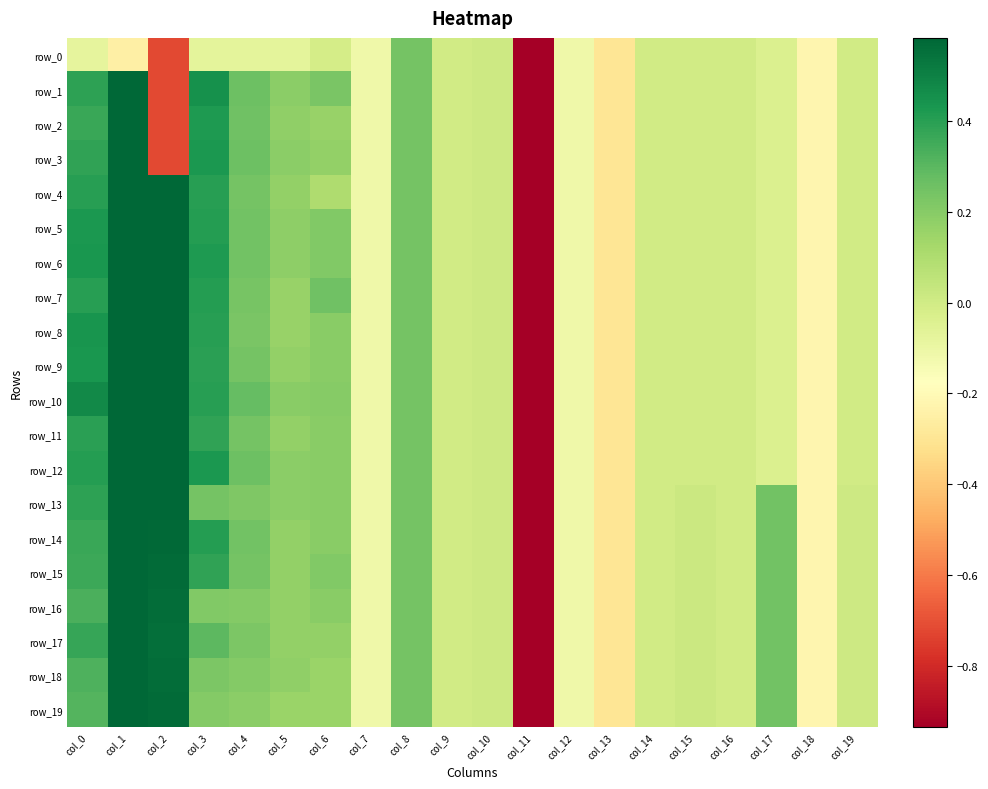

How many values in the row_17 series are below 0?

7